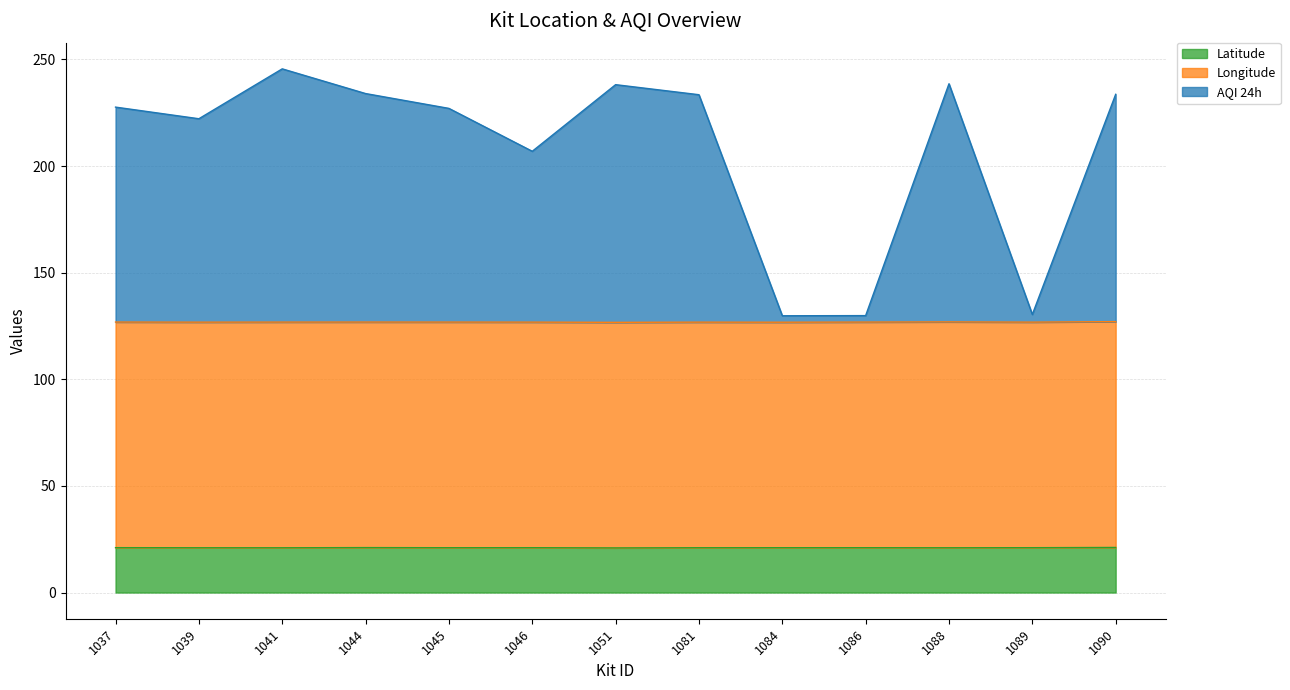

What is the maximum value for Latitude?

21.1